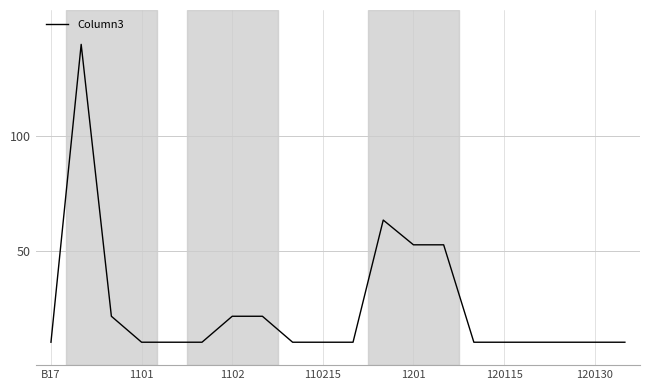

What is the difference between the maximum and minimum values?

130.0